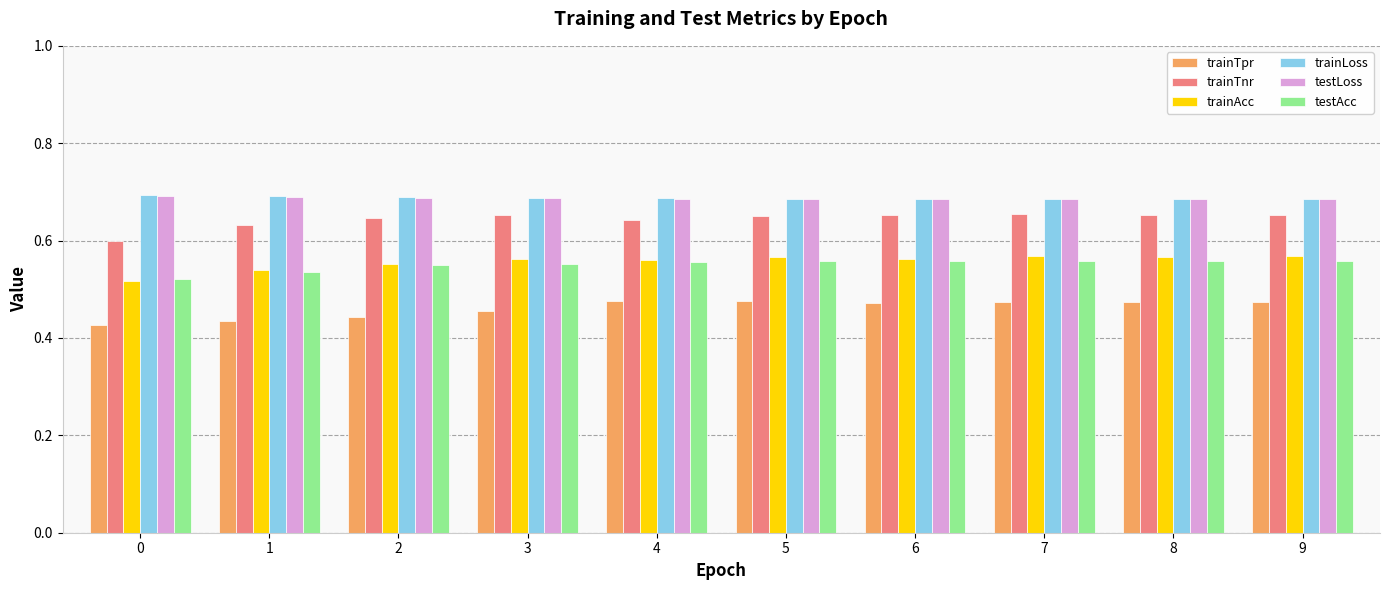

How many trainLoss values are between 0 and 1?

10